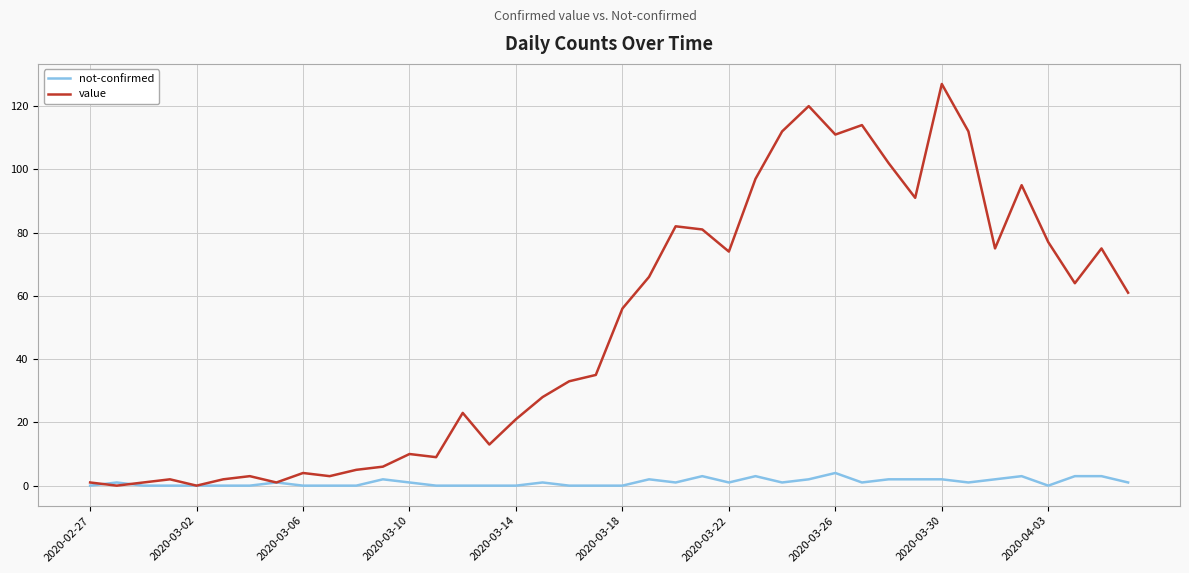

Which series has the largest range (max minus min)?

value